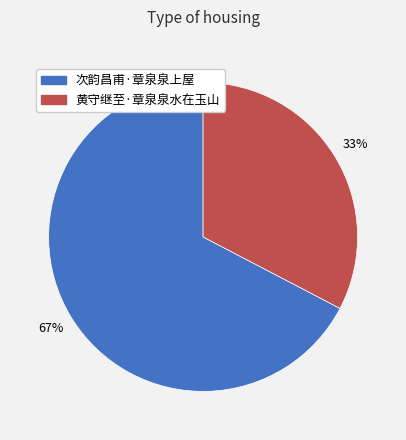

To the nearest percent, what is the combined percentage of 黄守继至·章泉泉水在玉山 and 次韵昌甫·章泉泉上屋?

100%